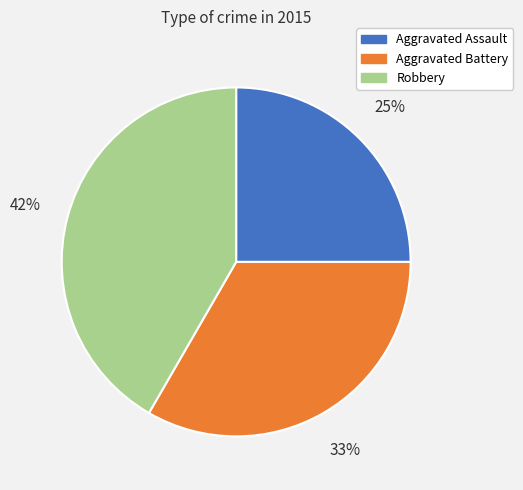

To the nearest percent, what portion does Aggravated Assault represent?

25%